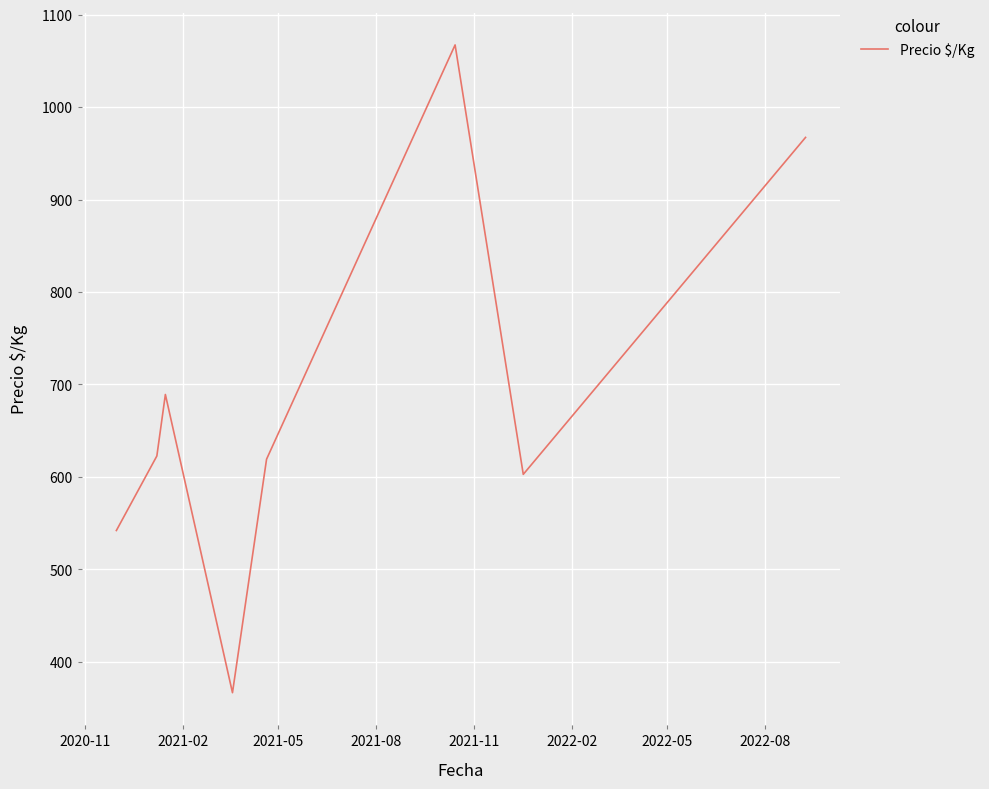

What is the minimum value shown in the chart?

366.5